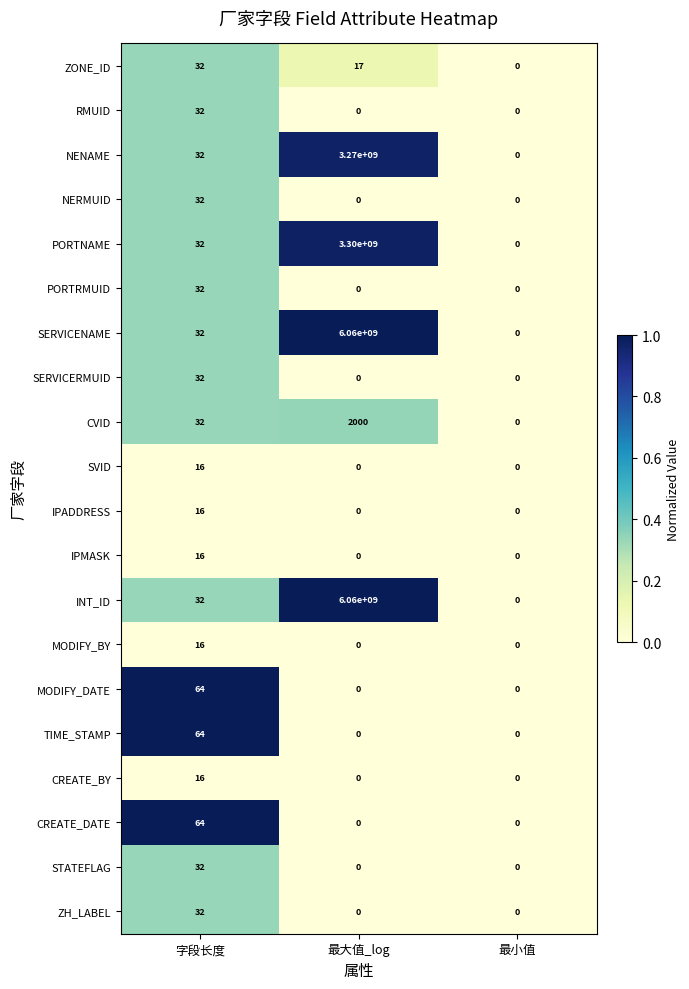

Is it true that IPMASK equals 0 at 最大值_log?

True